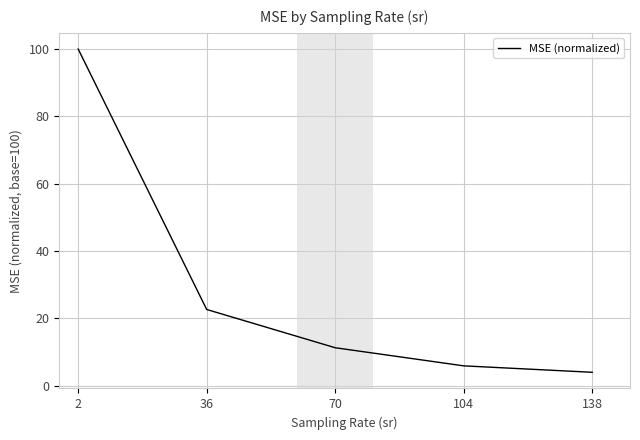

List the labels in order of value, smallest first.

138, 104, 70, 36, 2